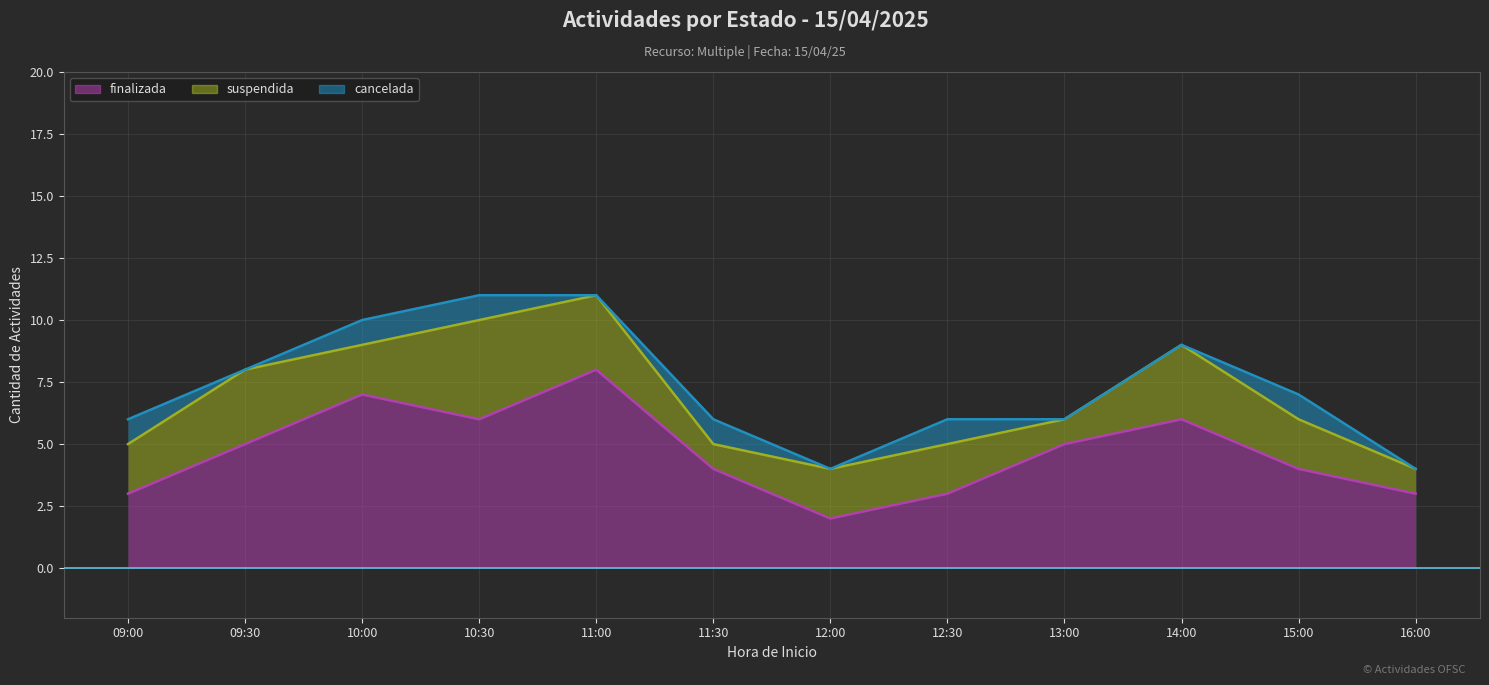

Is the value of cancelada at 12:00 greater than the value of suspendida at 12:30?

No